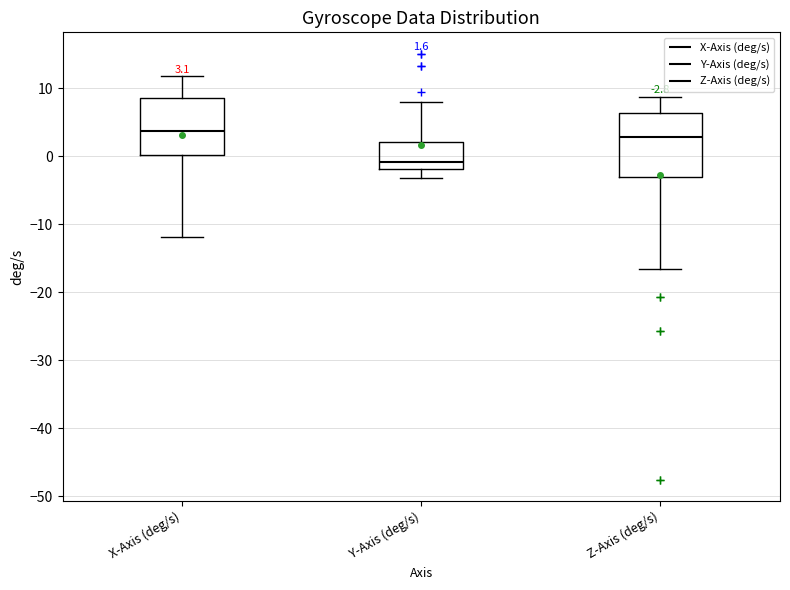

Which box is the tallest, from its lower edge to its upper edge?

Z-Axis (deg/s)